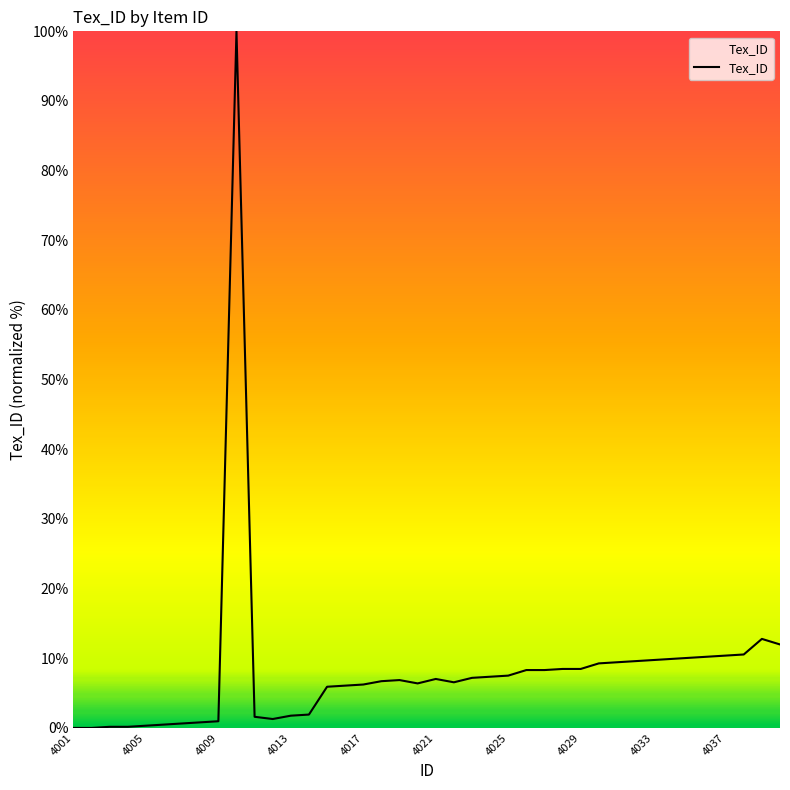

What is the difference between the maximum and minimum values?

100.0